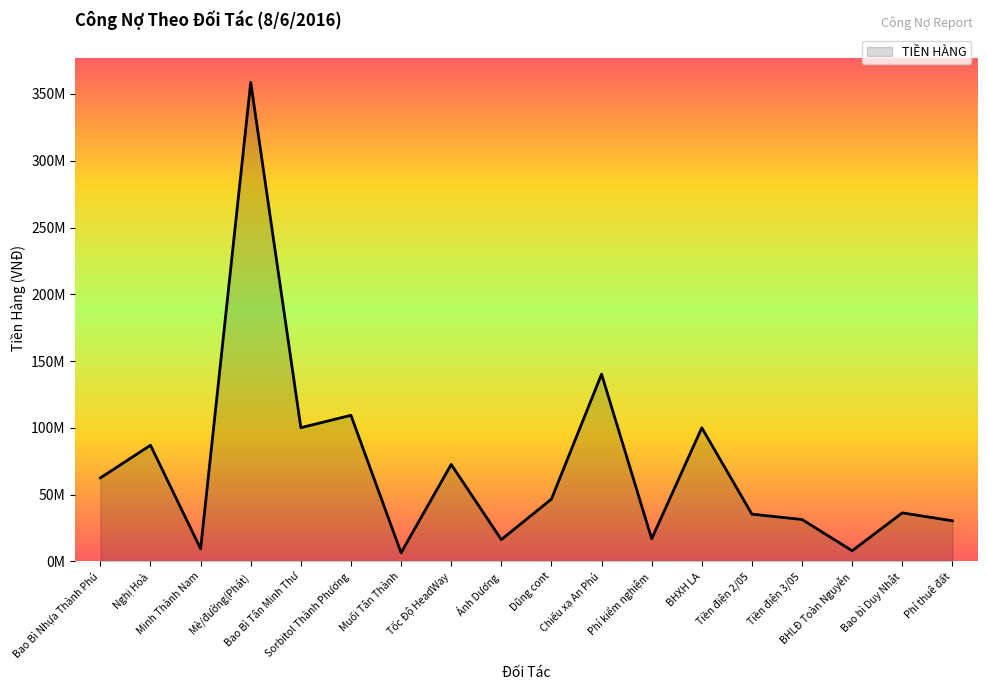

What is the change in value from Mè/đường(Phát) to Tiền điện 3/05?

-327381203.0